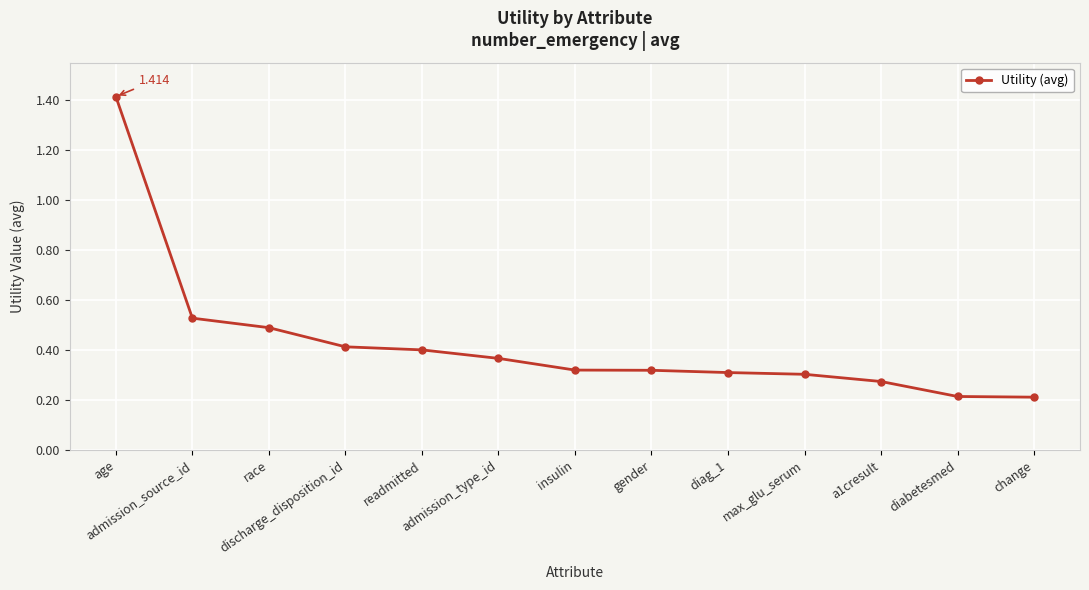

Count the values in the range 0 to 1.

12